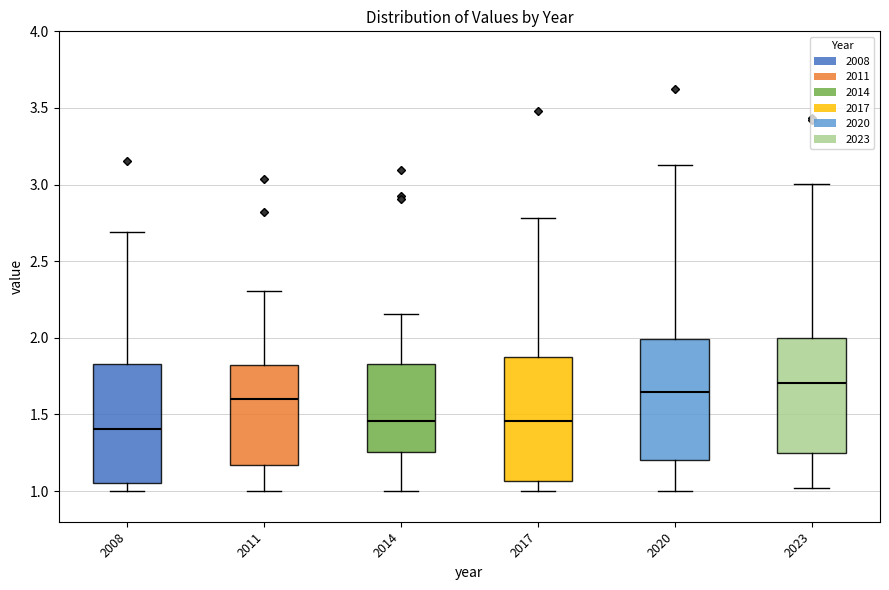

Reading left to right, read every box against the y-axis: the position of its median line, the range the box covers, and the ends of its whiskers. The values are not printed on the chart, so give them approximately, as read against the axis.

2008: median 1.40, box 1.05 to 1.85, whiskers 1.00 to 2.70
2011: median 1.60, box 1.15 to 1.80, whiskers 1.00 to 2.30
2014: median 1.45, box 1.25 to 1.85, whiskers 1.00 to 2.15
2017: median 1.45, box 1.05 to 1.85, whiskers 1.00 to 2.80
2020: median 1.65, box 1.20 to 2.00, whiskers 1.00 to 3.15
2023: median 1.70, box 1.25 to 2.00, whiskers 1.00 to 3.00